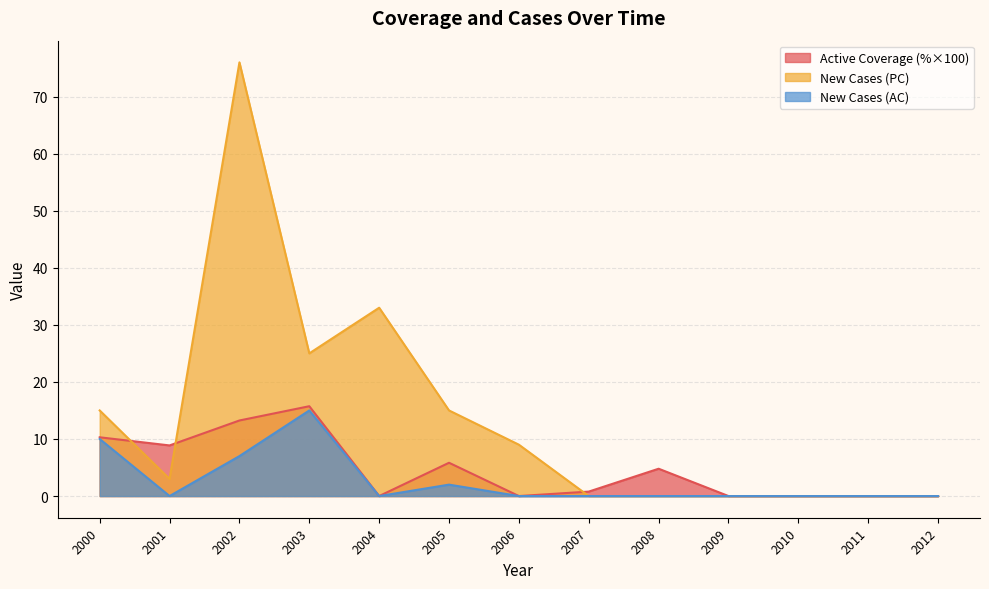

Which series changed the most between 2006 and 2007?

New Cases (PC)